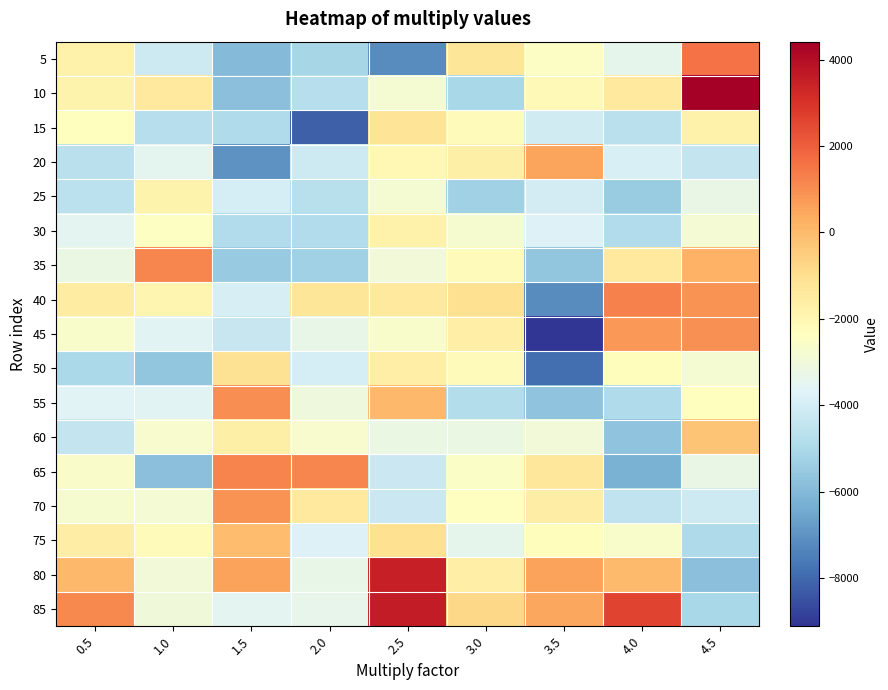

Which has a higher value, 0.5 or 4.0?

0.5